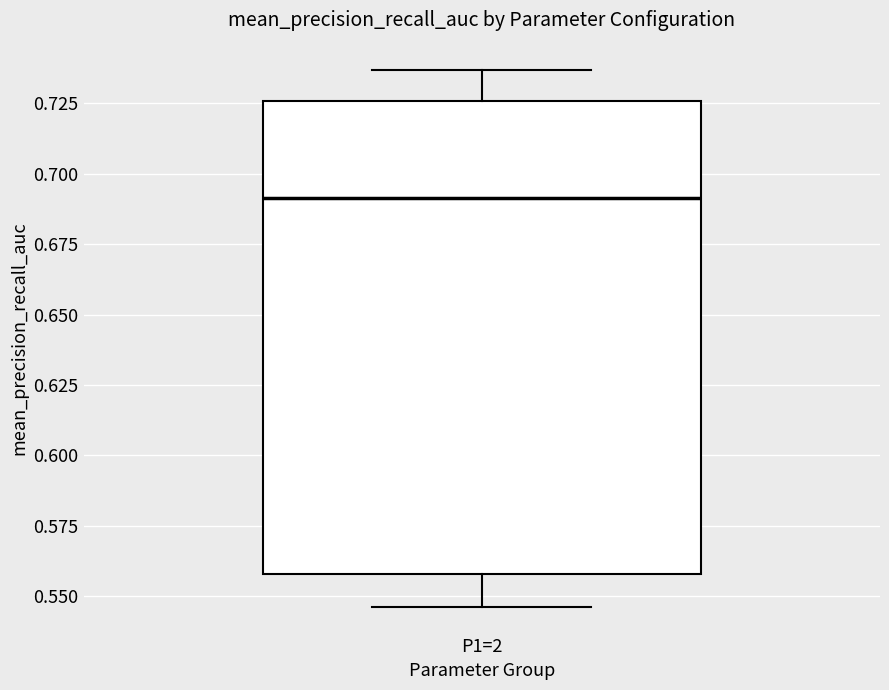

Transcribe this box plot: give where the median line is, the range the box spans, and where the two whiskers end, as read against the y-axis. The values are not printed on the chart, so give them approximately, as read against the axis.

median 0.690, box 0.560 to 0.725, whiskers 0.545 to 0.735